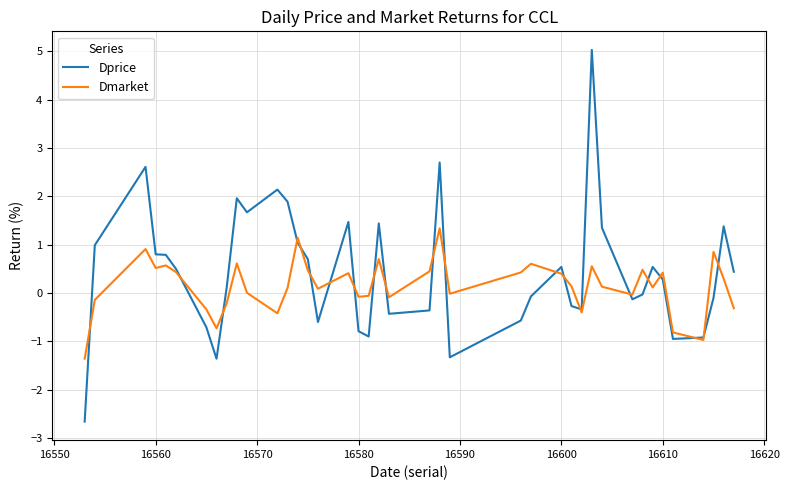

Which series has the largest total across all categories?

Dprice